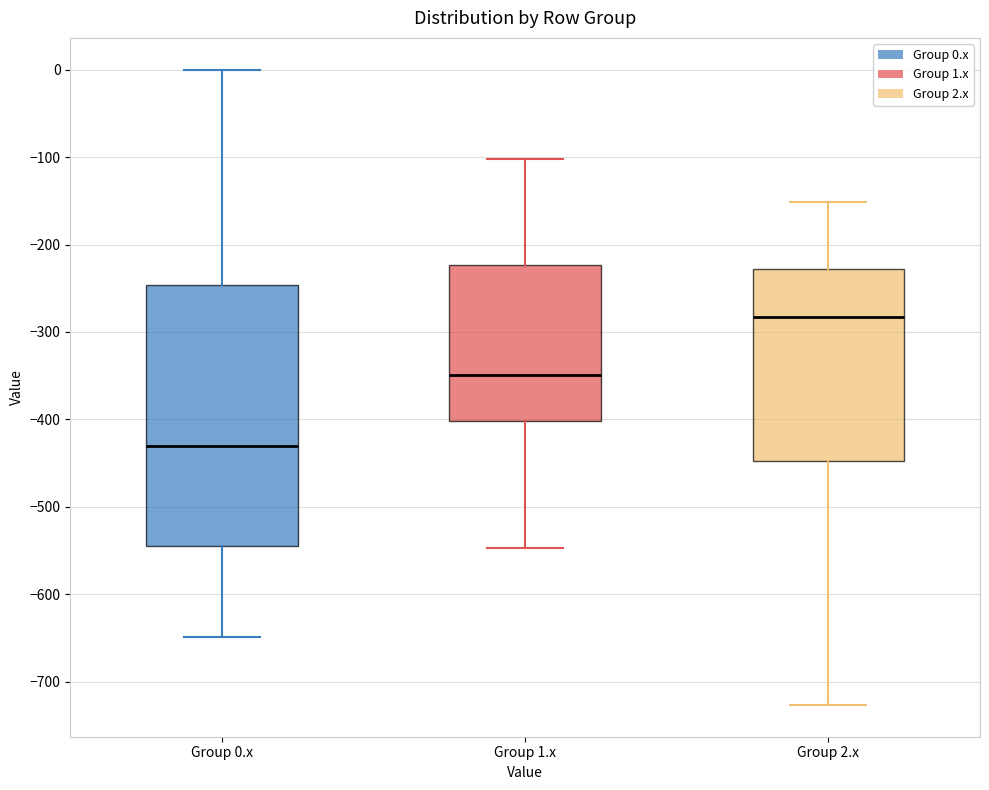

Reading left to right, transcribe this box plot: for each box, give where its median line is, the range the box spans, and where its two whiskers end, as read against the y-axis. The values are not printed on the chart, so give them approximately, as read against the axis.

Group 0.x: median -430, box -540 to -250, whiskers -650 to 0
Group 1.x: median -350, box -400 to -220, whiskers -550 to -100
Group 2.x: median -280, box -450 to -230, whiskers -730 to -150